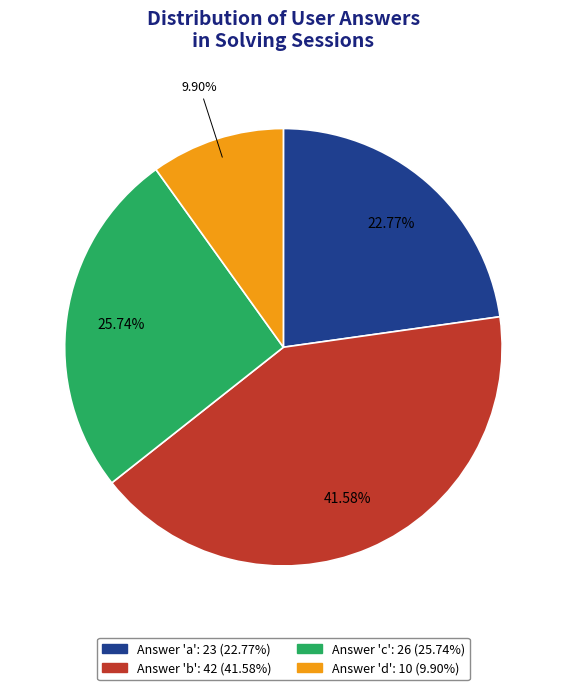

How many slices are in this pie chart?

4